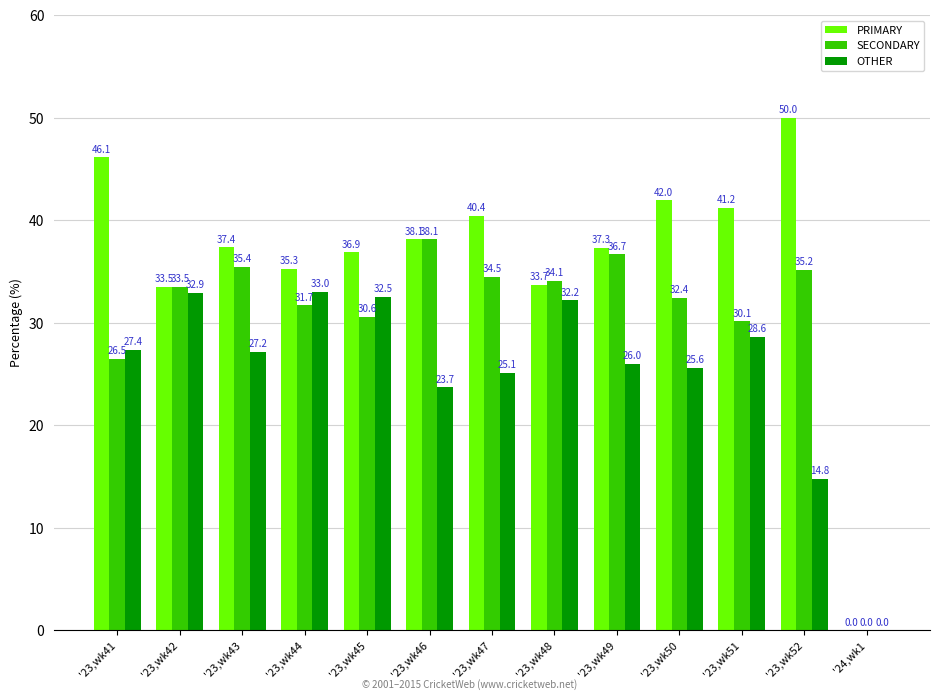

Is it true that SECONDARY equals 0.0 at '24,wk1?

True